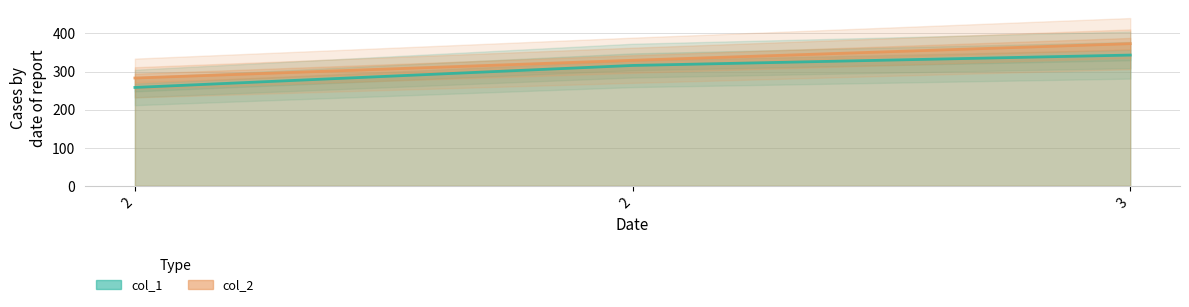

How many lines are shown in the chart?

2